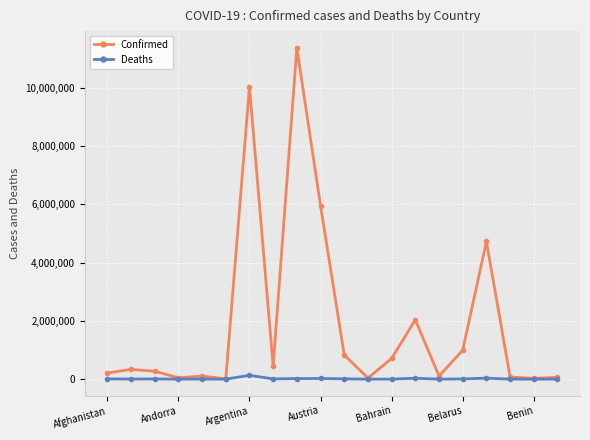

Rank the series by their maximum value, from lowest to highest.

Deaths, Confirmed